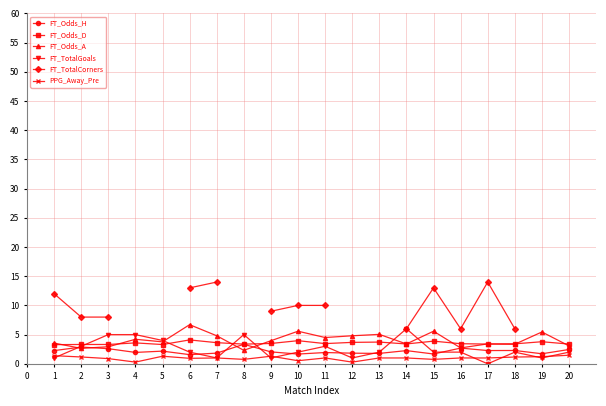

Which category has the lowest value in the FT_TotalGoals series?

17